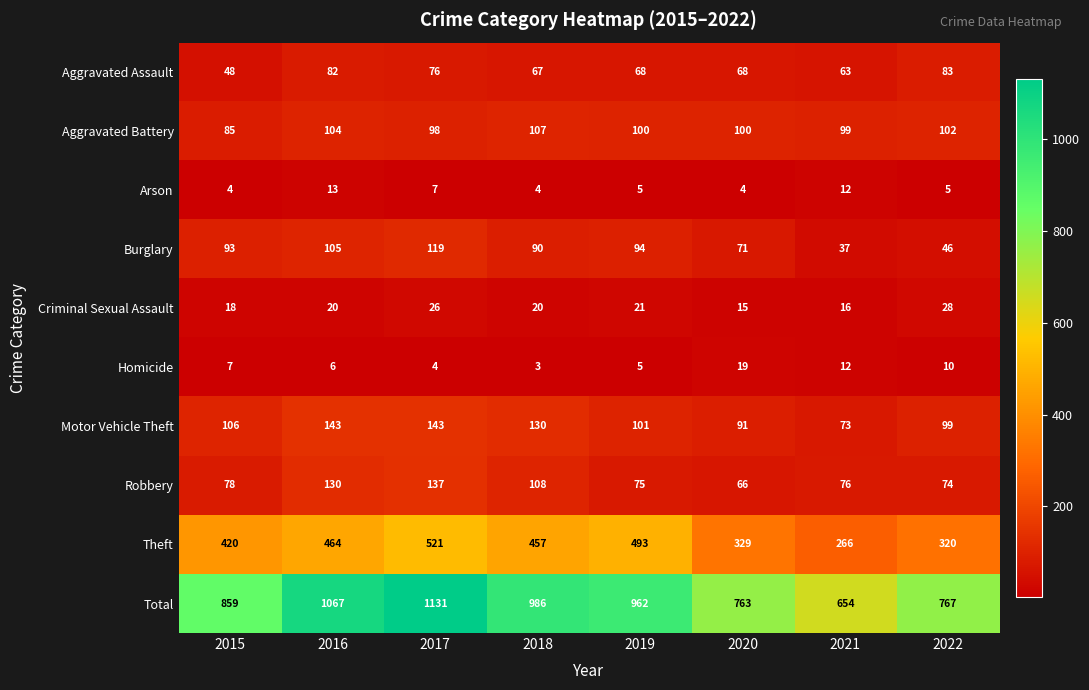

Count the number of data series in this chart.

10